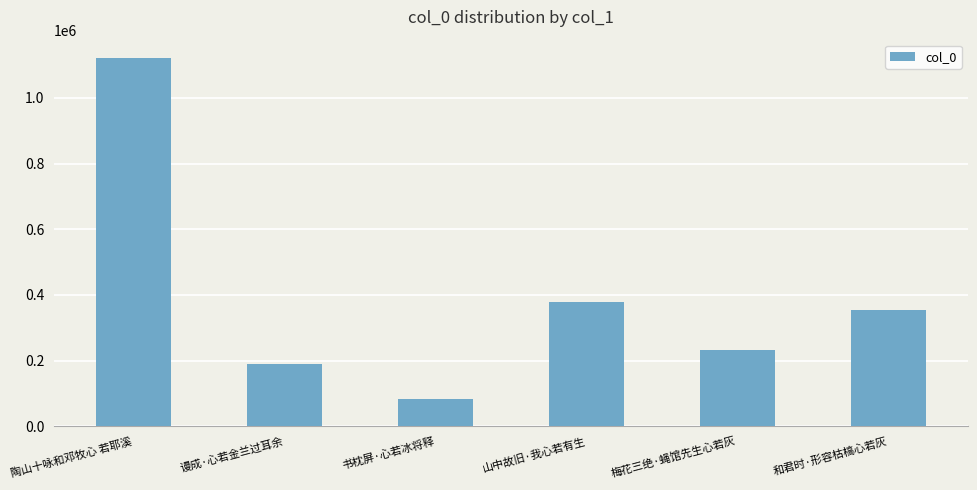

At which category does the chart reach its minimum across all series?

书枕屏·心若冰将释